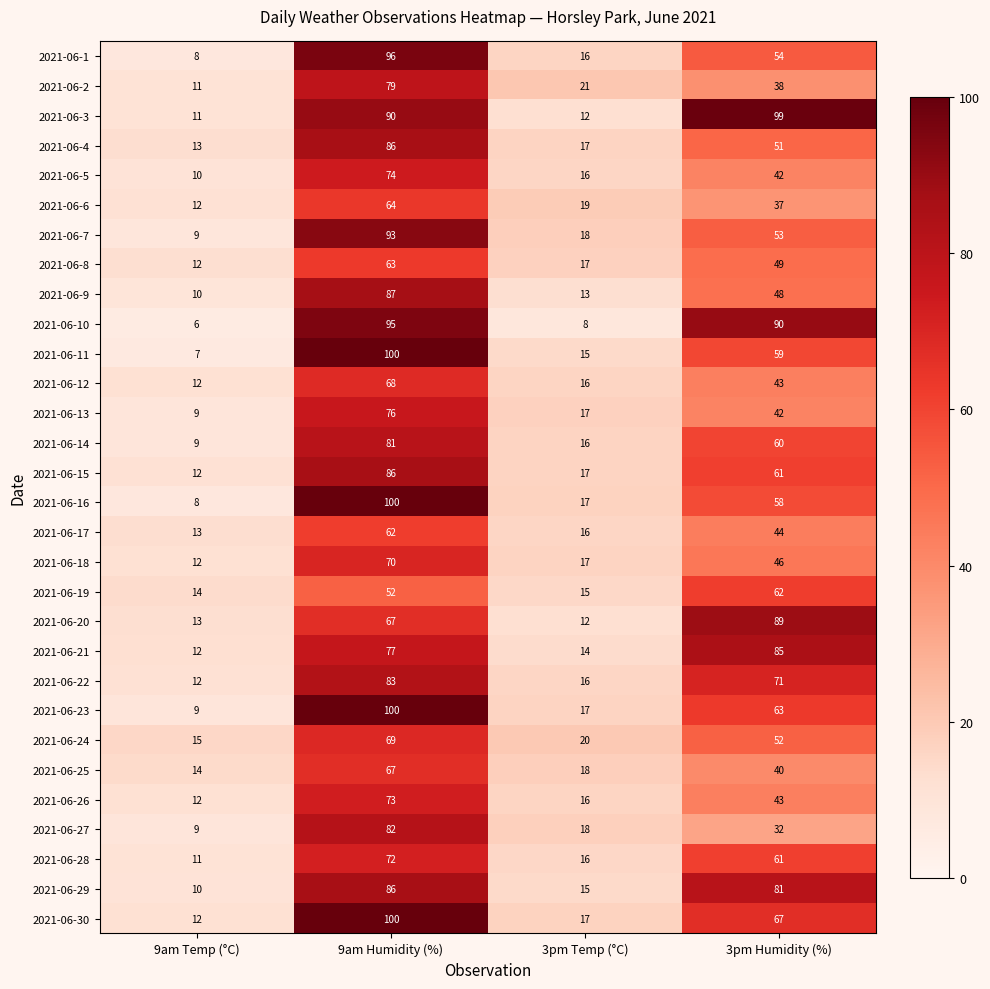

At which label does 2021-06-26 first exceed 43?

9am Humidity (%)